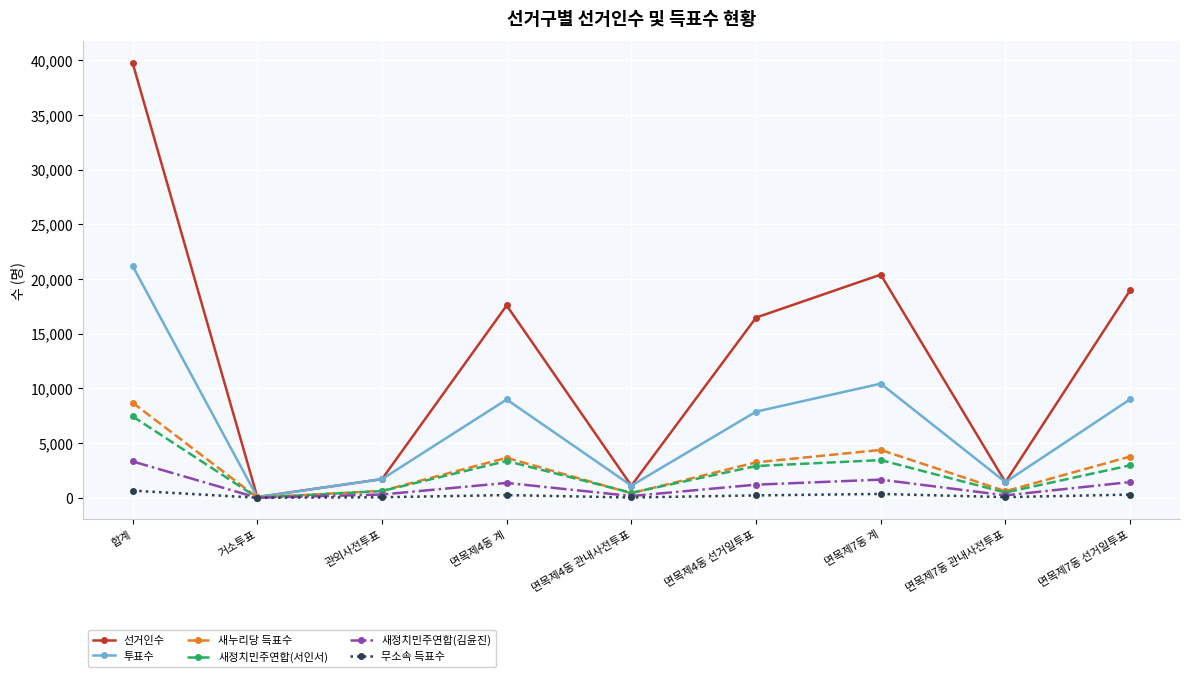

How many values in the 새정치민주연합(김윤진) series are below 1200?

4